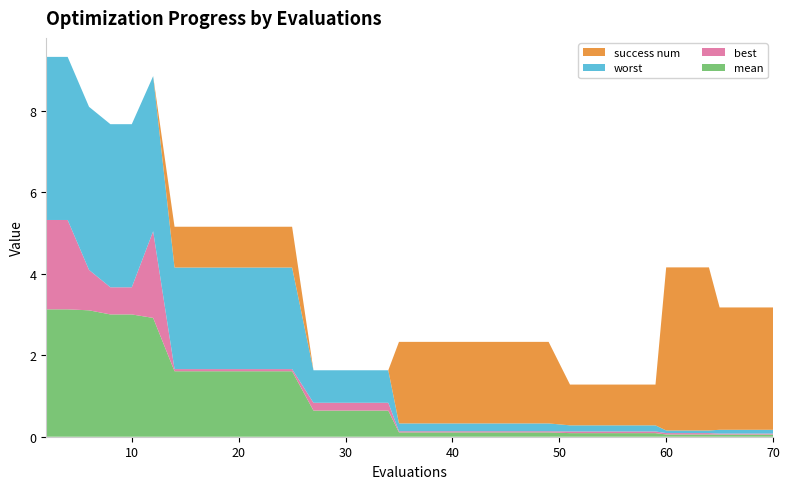

Reading left to right, transcribe all the data shown in this chart.

mean: 2=3.1	4=3.1	6=3.1	8=3.0	10=3.0	12=2.9	14=1.6	16=1.6	18=1.6	20=1.6	22=1.6	24=1.6	25=1.6	27=0.6	29=0.6	30=0.6	32=0.6	34=0.6	35=0.1	36=0.1	38=0.1	40=0.1	41=0.1	43=0.1	45=0.1	47=0.1	49=0.1	51=0.1	53=0.1	54=0.1	56=0.1	57=0.1	59=0.1	60=0.1	62=0.1	64=0.1	65=0.1	67=0.1	69=0.1	70=0.1
best: 2=2.2	4=2.2	6=1.0	8=0.7	10=0.7	12=2.1	14=0.1	16=0.1	18=0.1	20=0.1	22=0.1	24=0.1	25=0.1	27=0.2	29=0.2	30=0.2	32=0.2	34=0.2	35=0.0	36=0.0	38=0.0	40=0.0	41=0.0	43=0.0	45=0.0	47=0.0	49=0.0	51=0.0	53=0.0	54=0.0	56=0.0	57=0.0	59=0.0	60=0.0	62=0.0	64=0.0	65=0.0	67=0.0	69=0.0	70=0.0
worst: 2=4.0	4=4.0	6=4.0	8=4.0	10=4.0	12=3.8	14=2.5	16=2.5	18=2.5	20=2.5	22=2.5	24=2.5	25=2.5	27=0.8	29=0.8	30=0.8	32=0.8	34=0.8	35=0.2	36=0.2	38=0.2	40=0.2	41=0.2	43=0.2	45=0.2	47=0.2	49=0.2	51=0.1	53=0.1	54=0.1	56=0.1	57=0.1	59=0.1	60=0.1	62=0.1	64=0.1	65=0.1	67=0.1	69=0.1	70=0.1
success num: 2=0.0	4=0.0	6=0.0	8=0.0	10=0.0	12=0.0	14=1.0	16=1.0	18=1.0	20=1.0	22=1.0	24=1.0	25=1.0	27=0.0	29=0.0	30=0.0	32=0.0	34=0.0	35=2.0	36=2.0	38=2.0	40=2.0	41=2.0	43=2.0	45=2.0	47=2.0	49=2.0	51=1.0	53=1.0	54=1.0	56=1.0	57=1.0	59=1.0	60=4.0	62=4.0	64=4.0	65=3.0	67=3.0	69=3.0	70=3.0